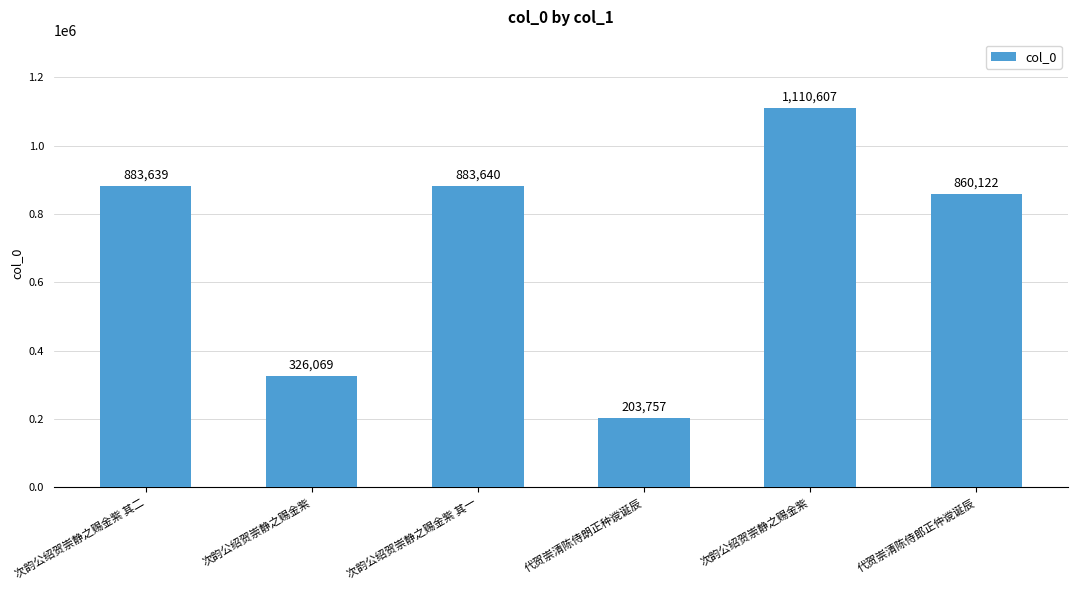

How many data points are less than 883639?

3